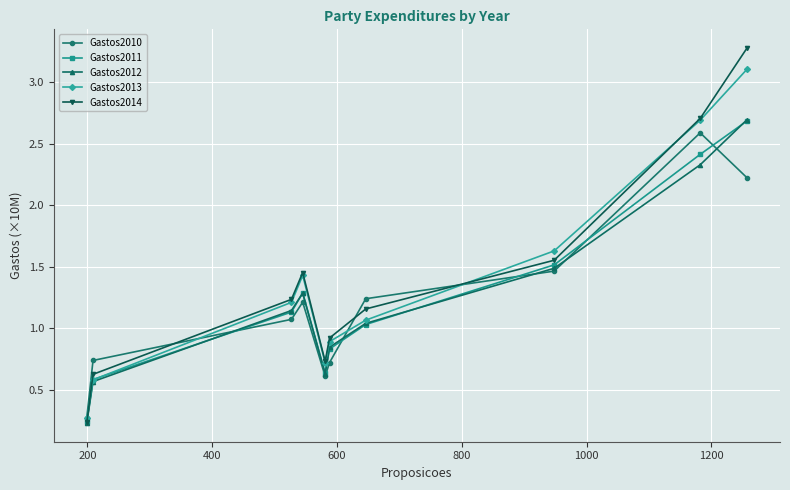

How many times do Gastos2011 and Gastos2013 cross each other?

2